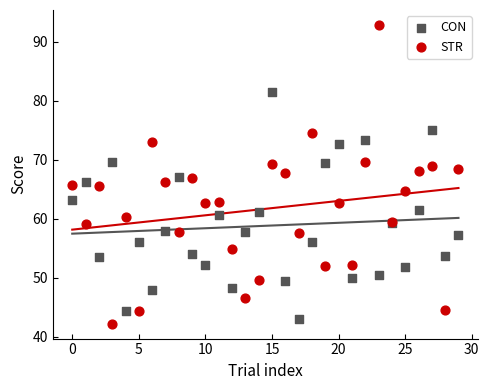

Which series has the largest Y range (max minus min)?

STR